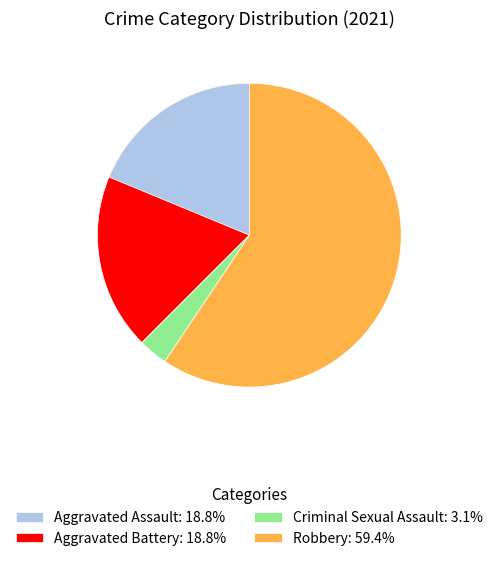

Approximately how many times larger is the value at Aggravated Battery: 18.8% compared to Aggravated Assault: 18.8%?

1.0